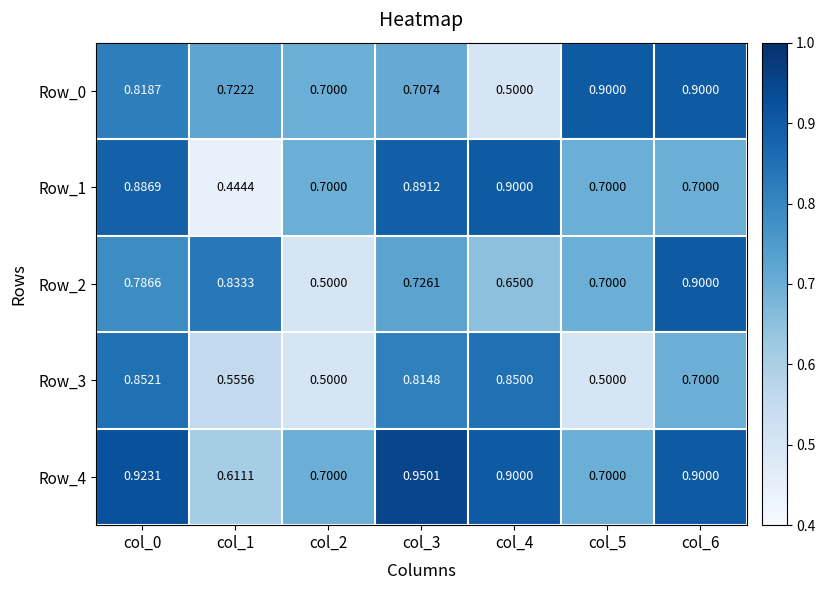

Is the value of Row_0 at col_5 greater than the value of Row_3 at col_5?

Yes